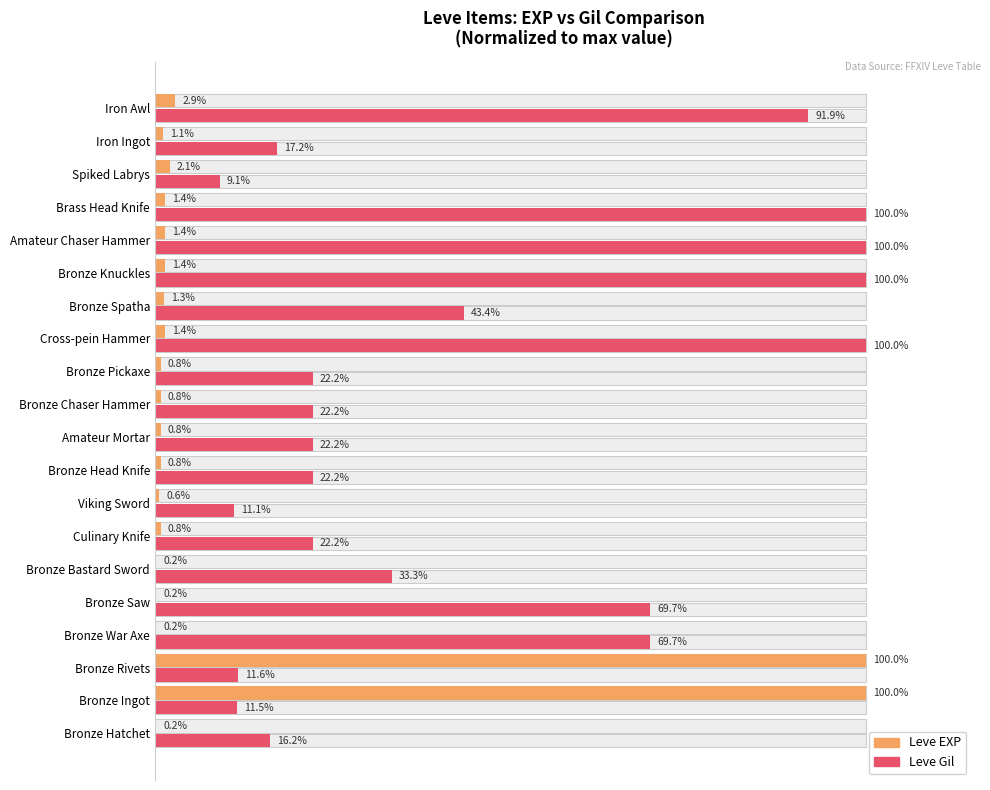

What are all the series names shown in the legend?

Leve EXP, Leve Gil